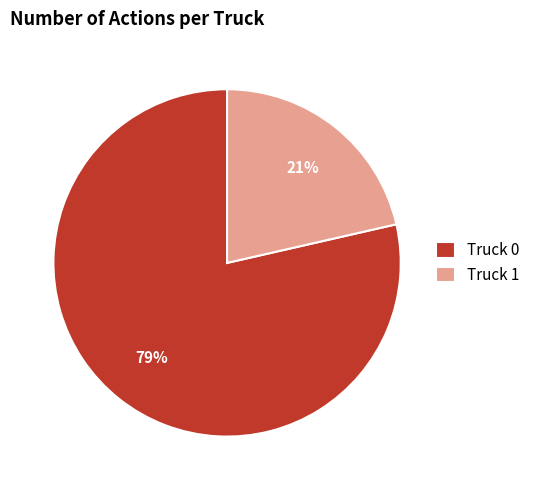

Is the sum of Truck 1 and Truck 0 greater than half?

Yes